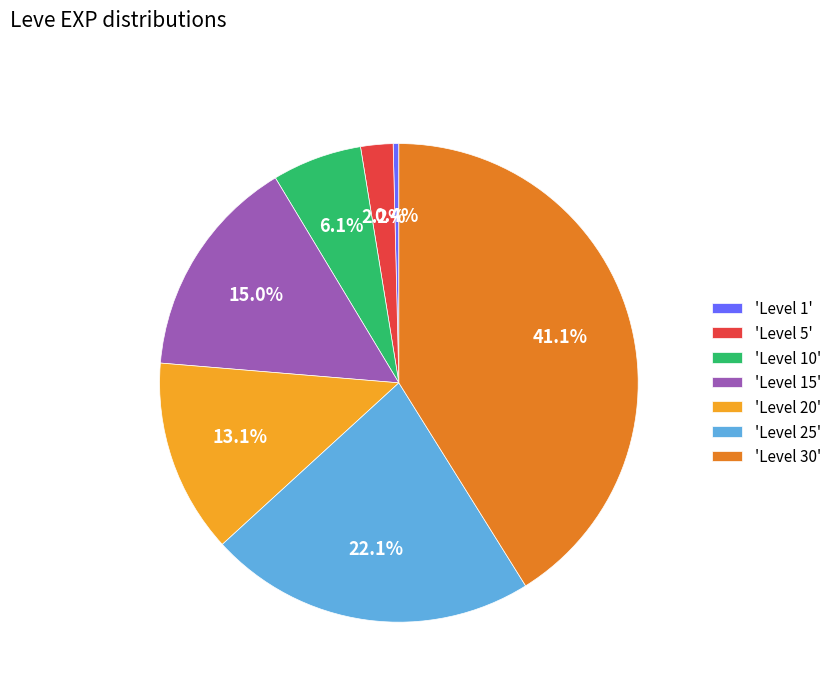

Rank the categories by value from highest to lowest.

'Level 30', 'Level 25', 'Level 15', 'Level 20', 'Level 10', 'Level 5', 'Level 1'